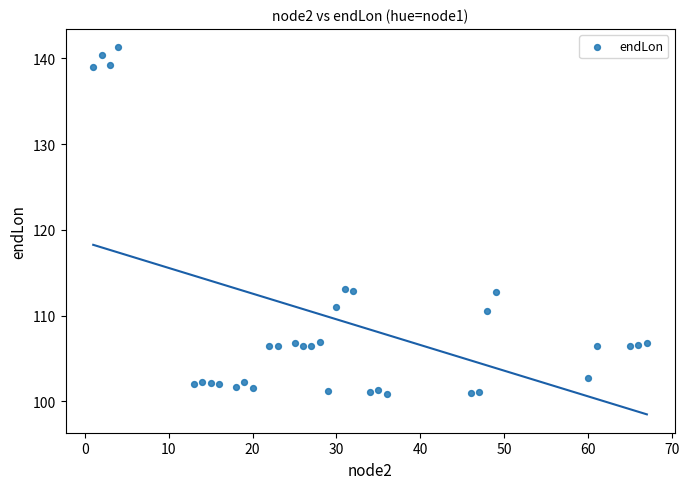

What is the range of X values (max minus min)?

66.0